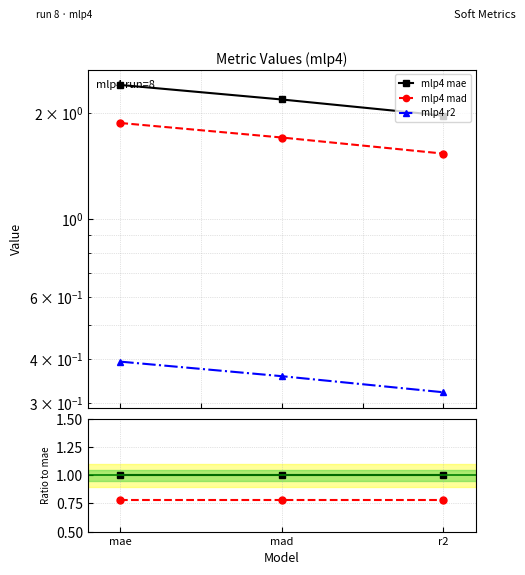

Which has a higher value, mad or mae?

mad